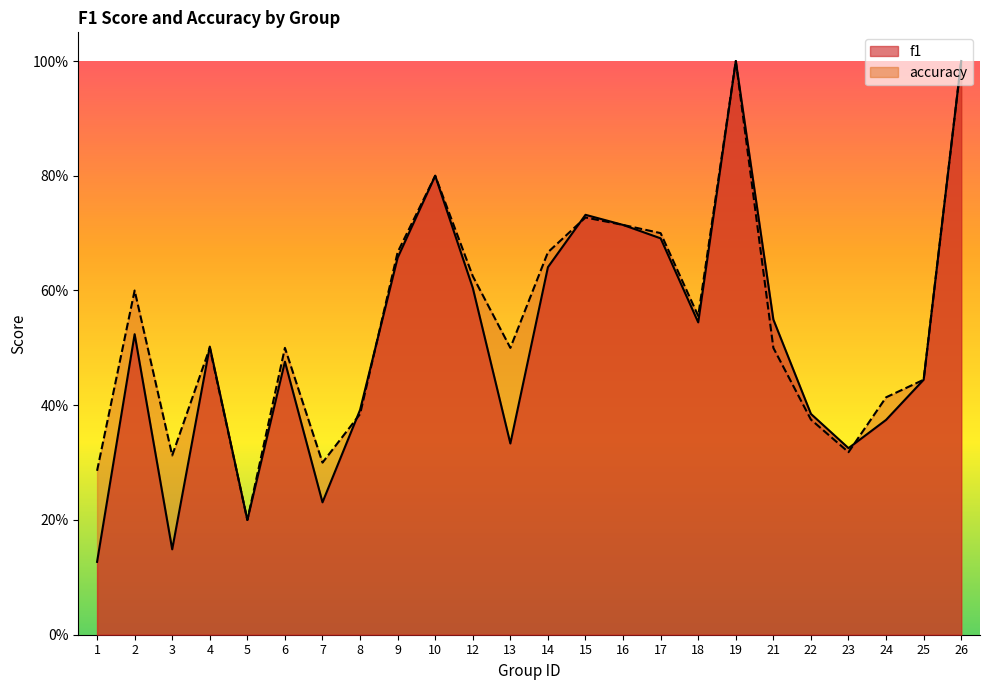

What is the difference between the maximum and minimum values in the f1 series?

0.9